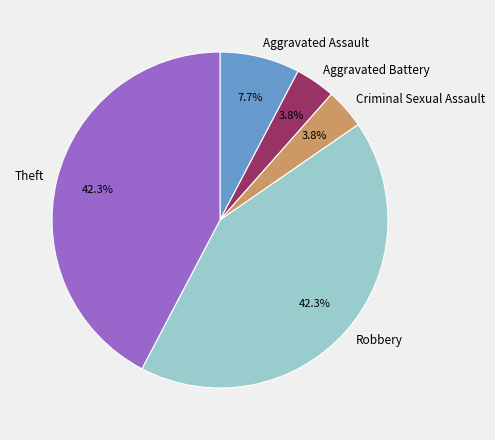

How many slices are in this pie chart?

5